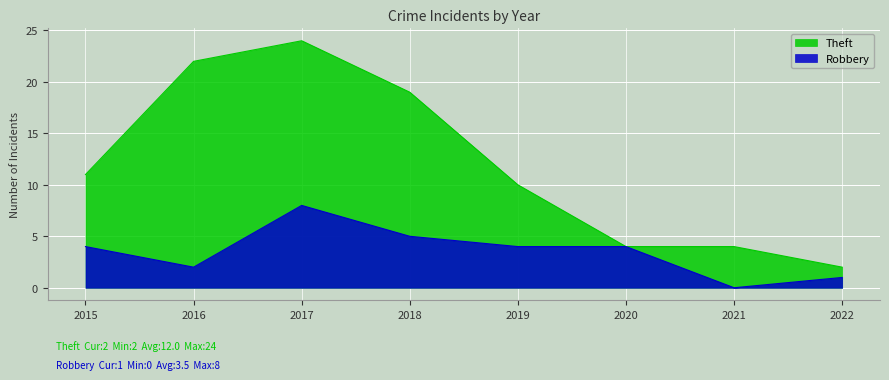

True or false: Robbery has a value of 7 at 2020.

False